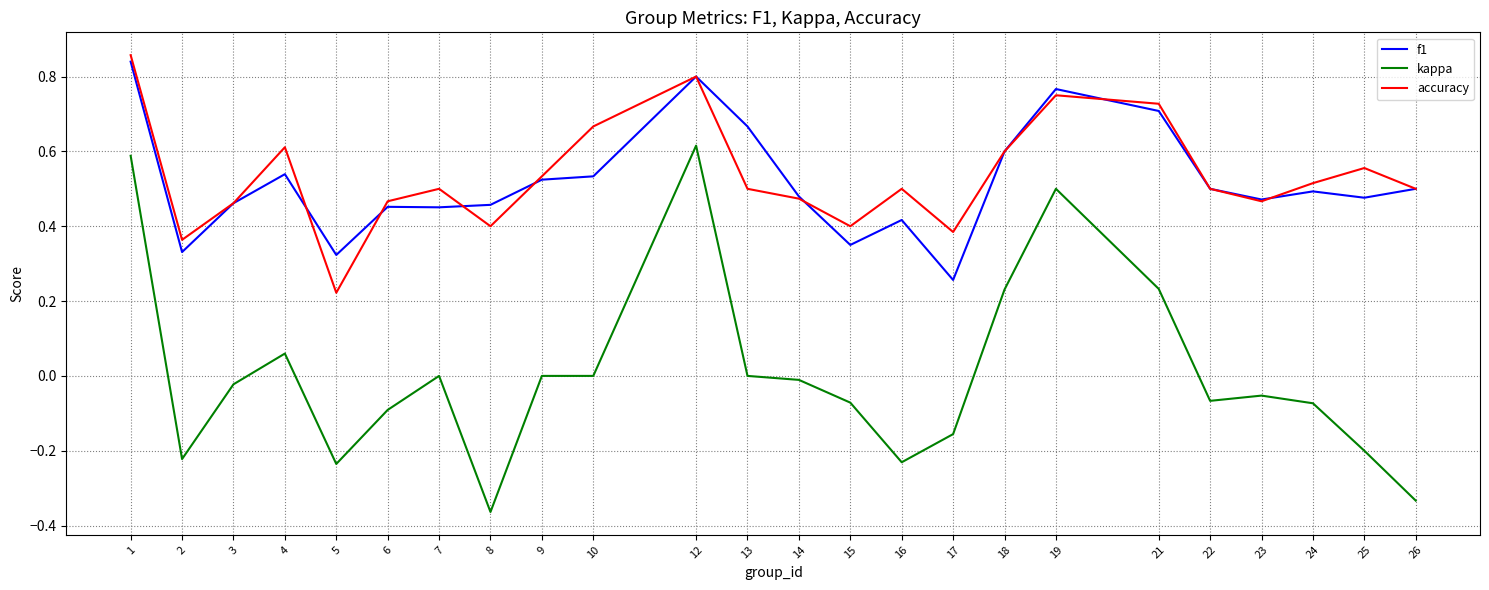

At 25, list the series in order from largest to smallest.

accuracy, f1, kappa